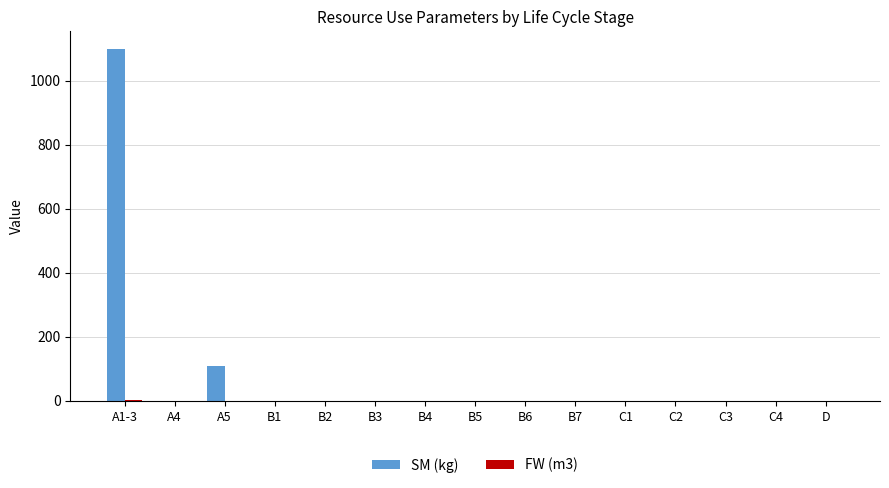

At which category is the sum across all series the highest?

A1-3